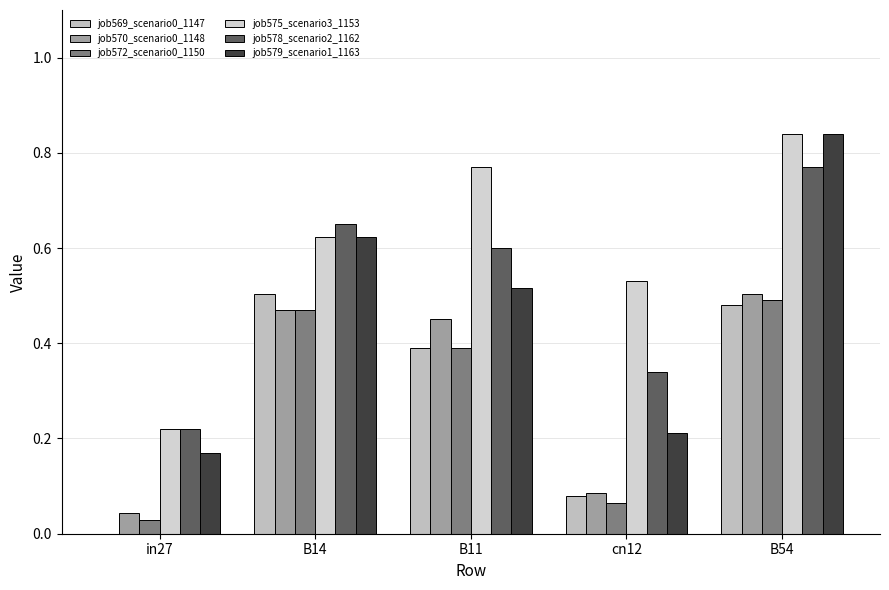

Which series has the largest total across all categories?

job575_scenario3_1153